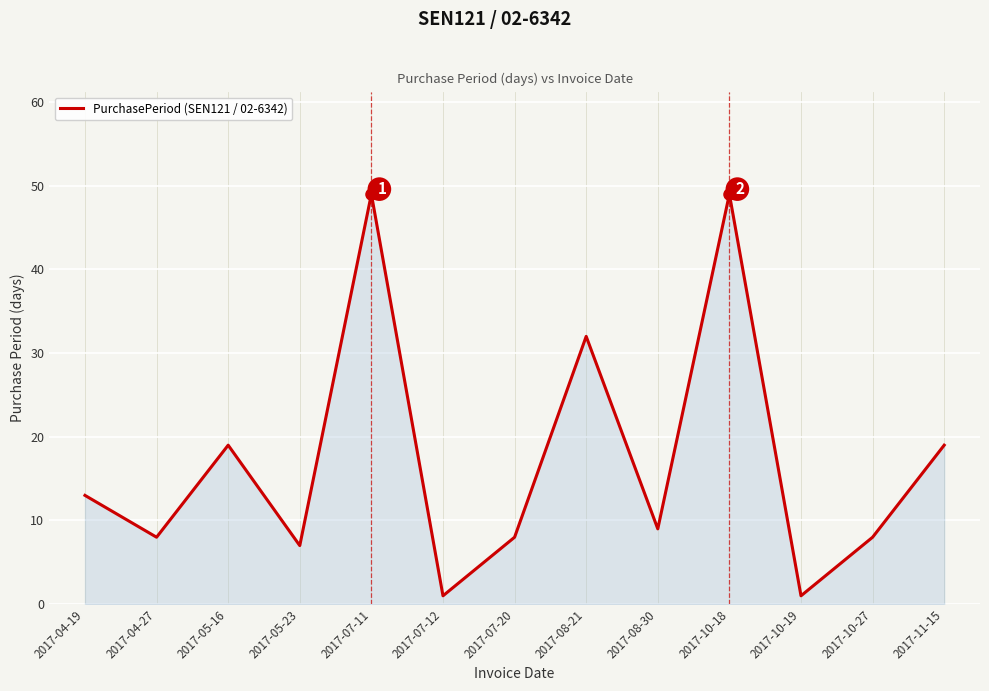

True or false: the data shows 8 at 2017-10-27.

True